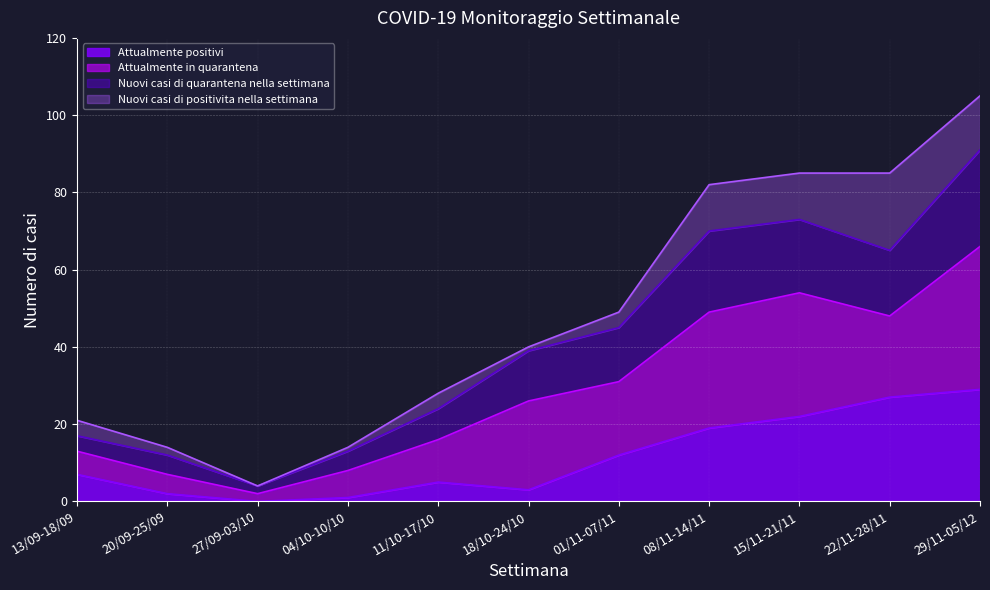

The value of Attualmente positivi at 04/10-10/10 is 1. True or false?

True